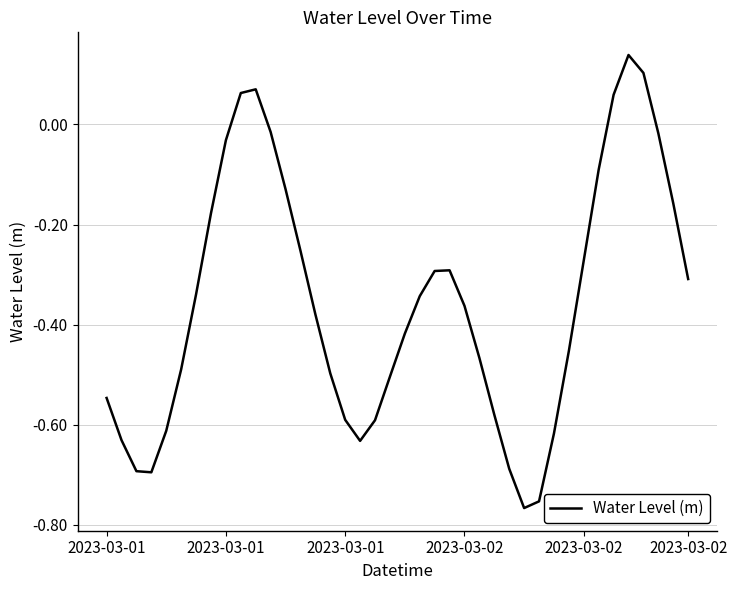

What is the difference between the second highest and second lowest values?

0.9